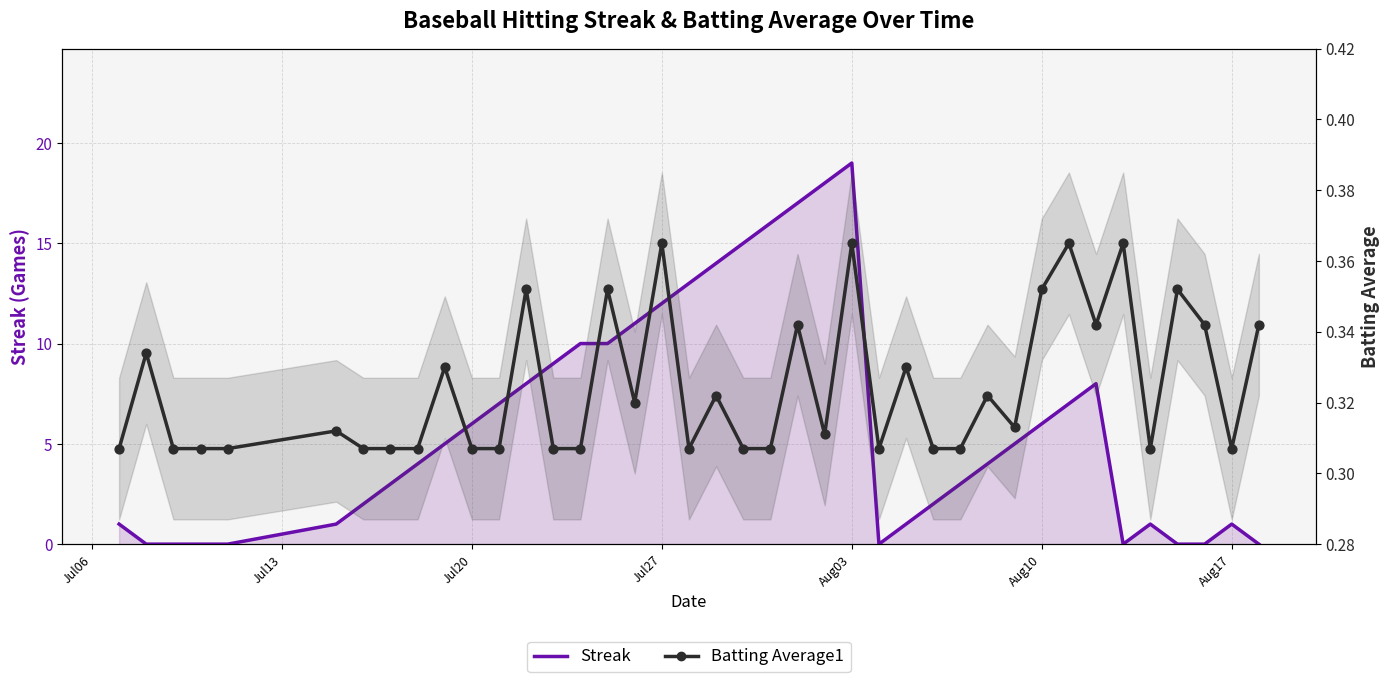

Is the value of Batting Average1 at Aug17 greater than the value of Streak at 33?

No